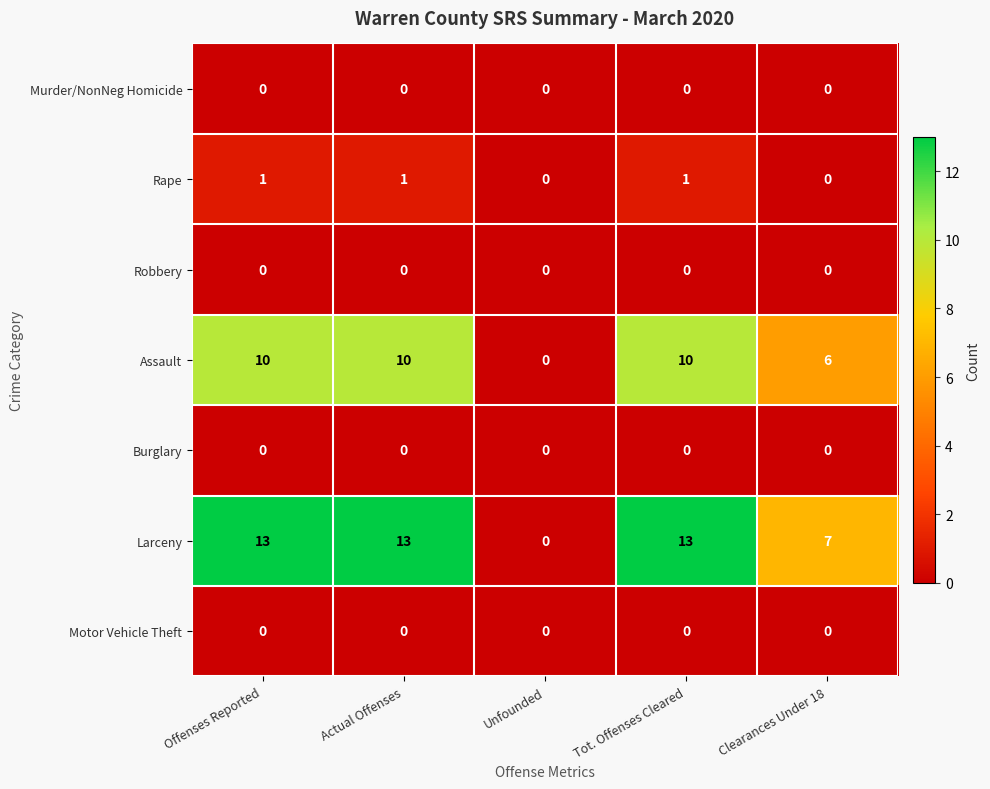

Count the number of data series in this chart.

7